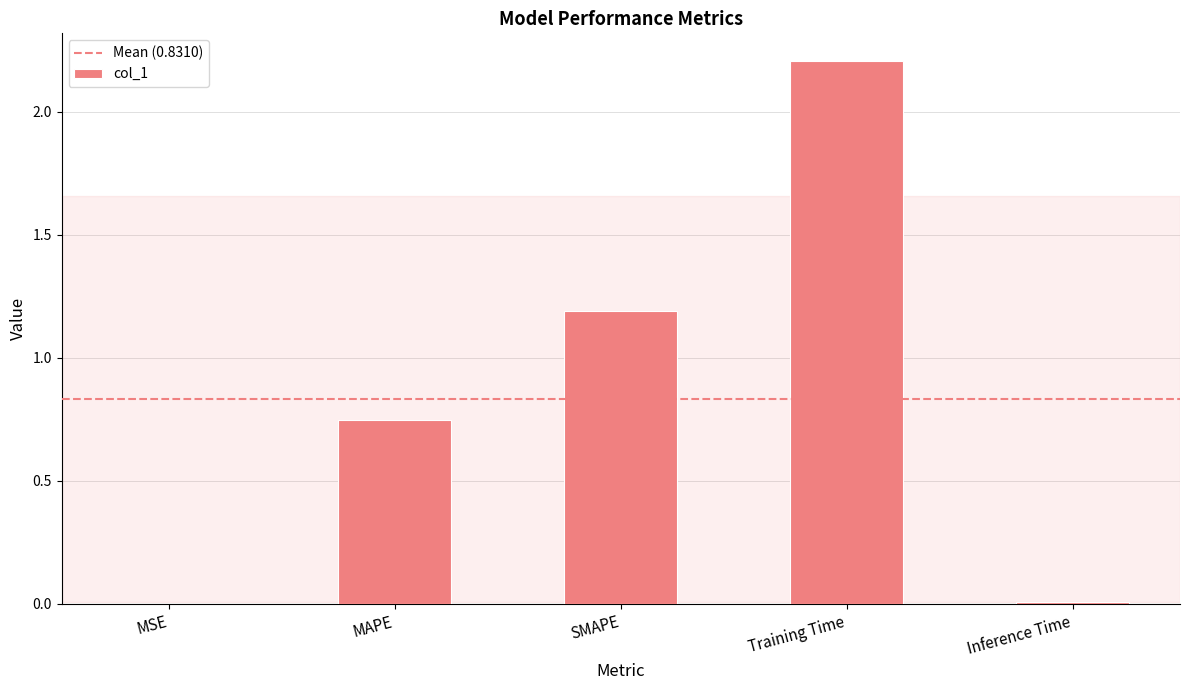

What is the maximum value shown in the chart?

2.2